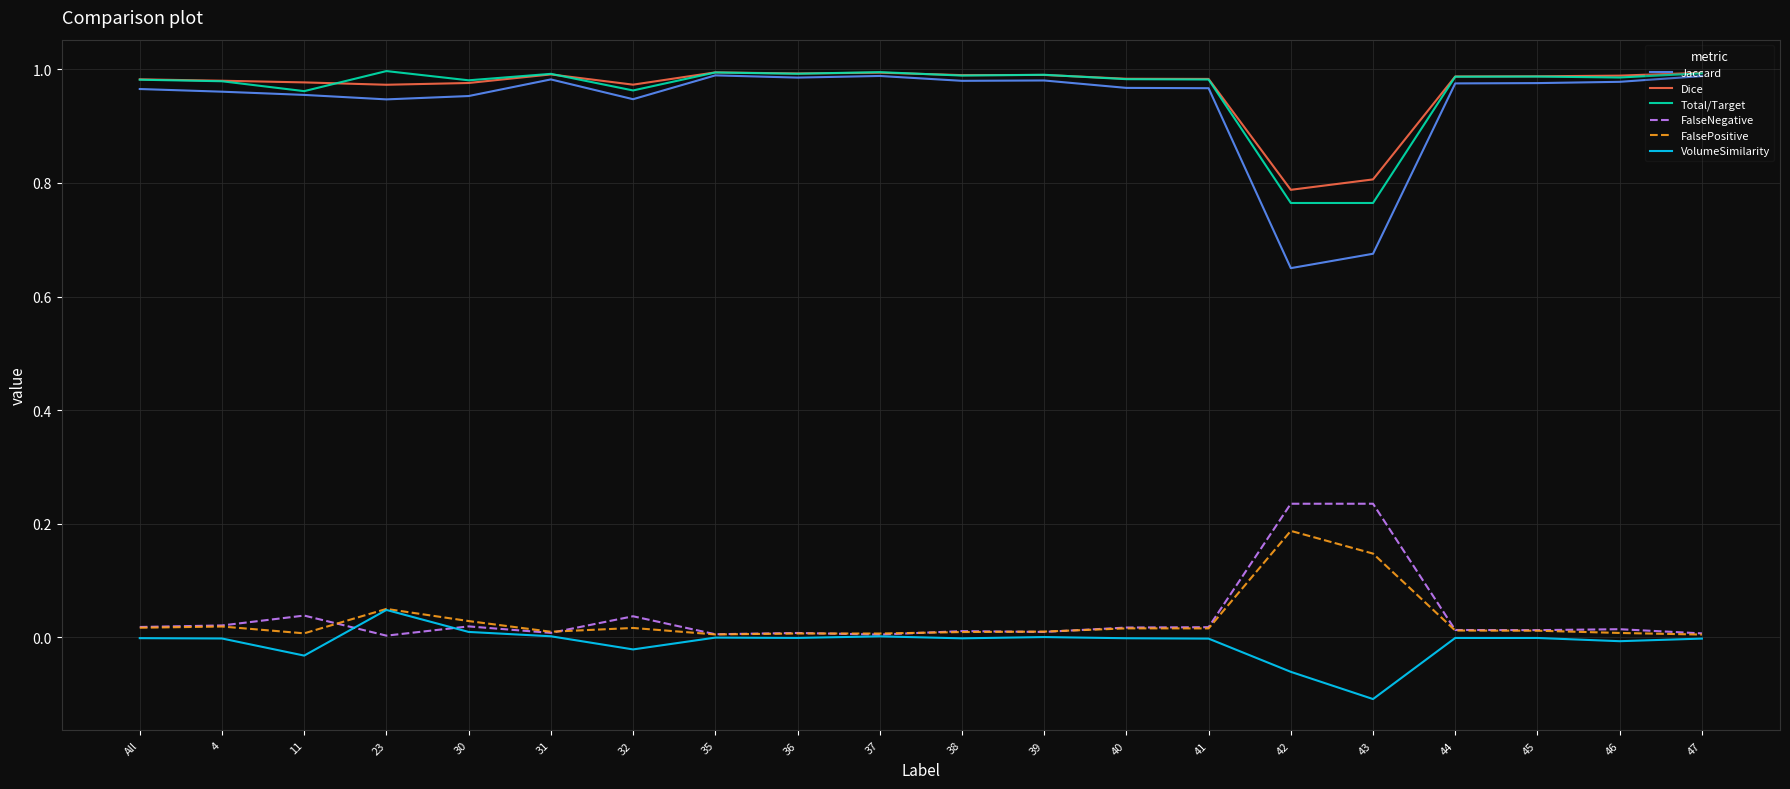

Is the value of Total/Target at 36 greater than the value of VolumeSimilarity at 40?

Yes